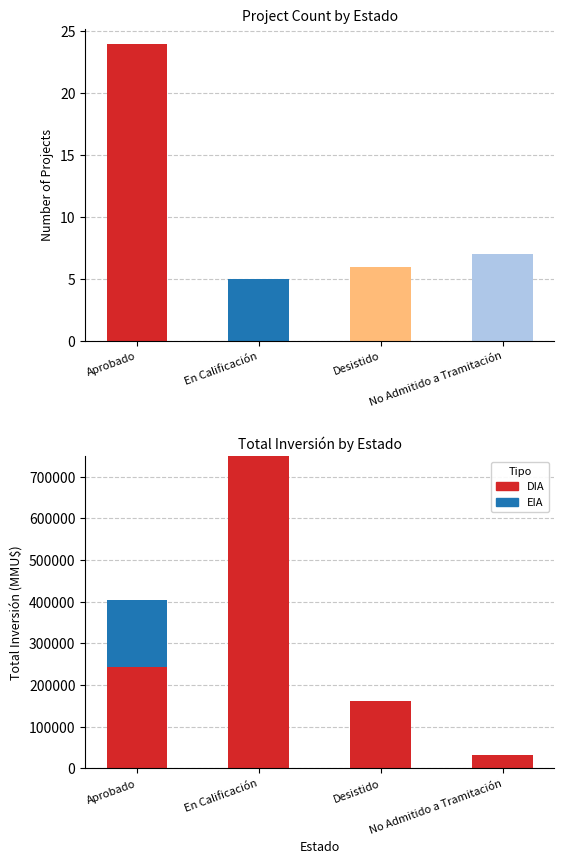

The EIA series shows 111523 at Desistido. True or false?

False